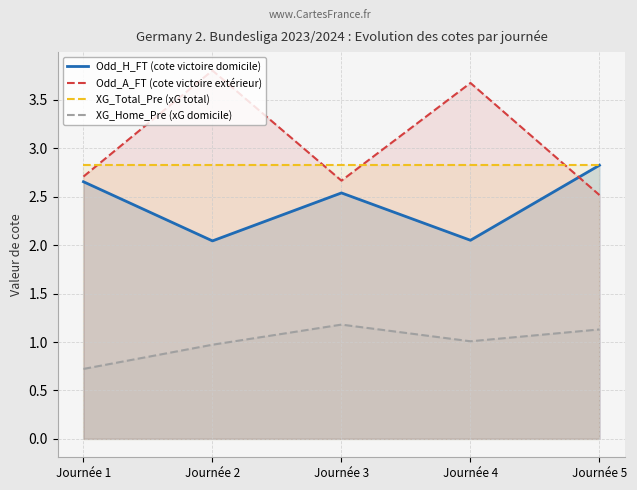

Which series has the largest range (max minus min)?

Odd_A_FT (cote victoire extérieur)